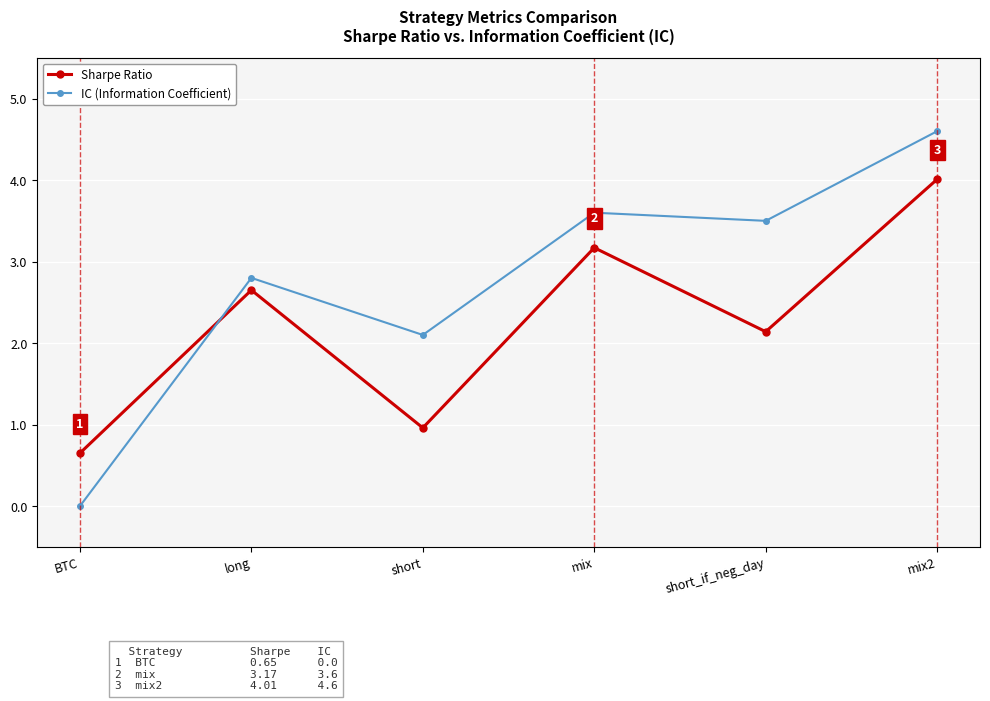

What is the difference between the IC (Information Coefficient) values at long and mix?

0.8